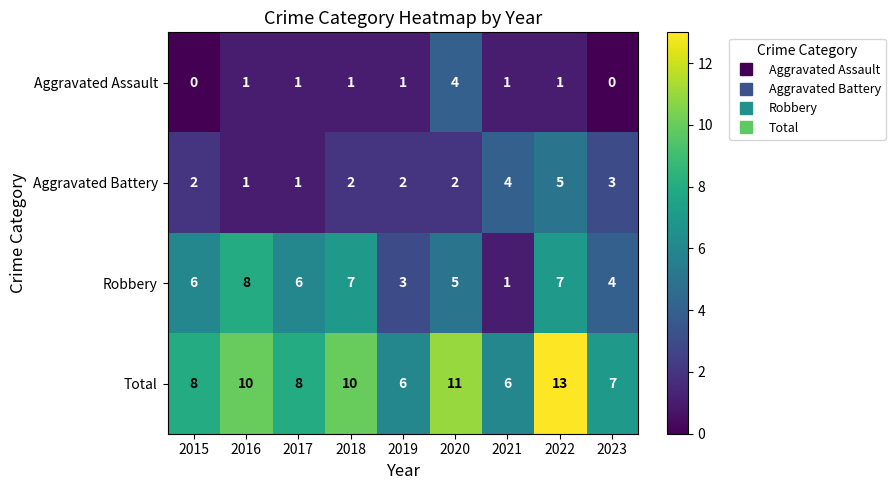

Which series changed the most between 2017 and 2021?

Robbery